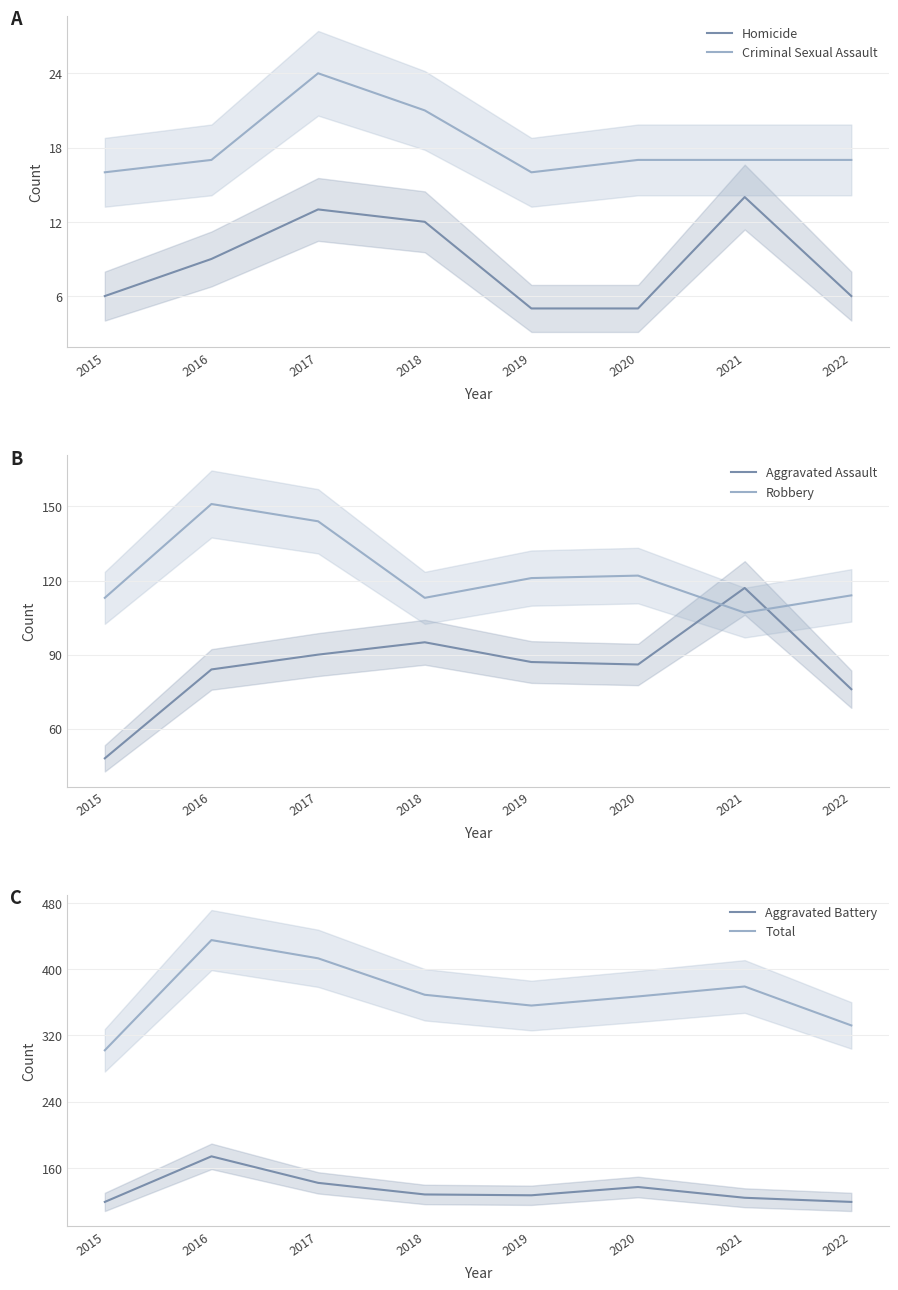

What is the minimum value for Aggravated Battery?

119